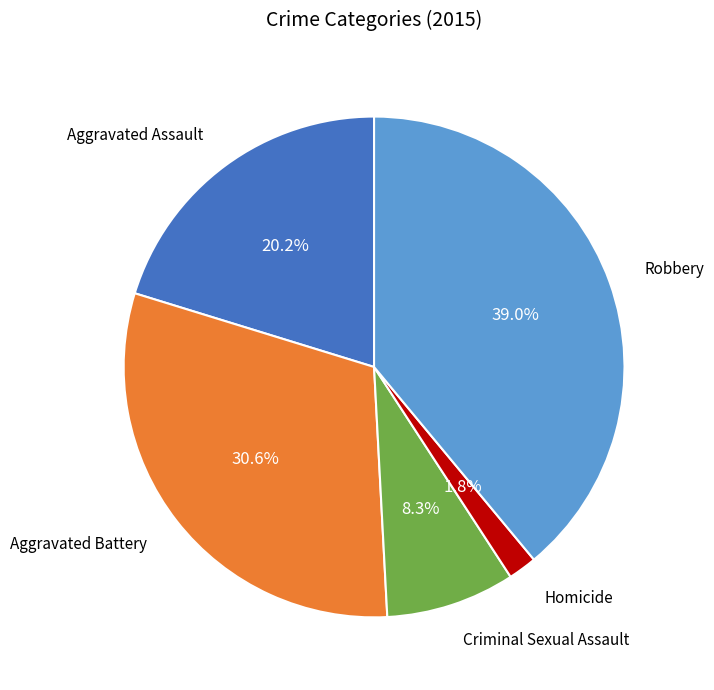

Does any single category account for the majority?

No